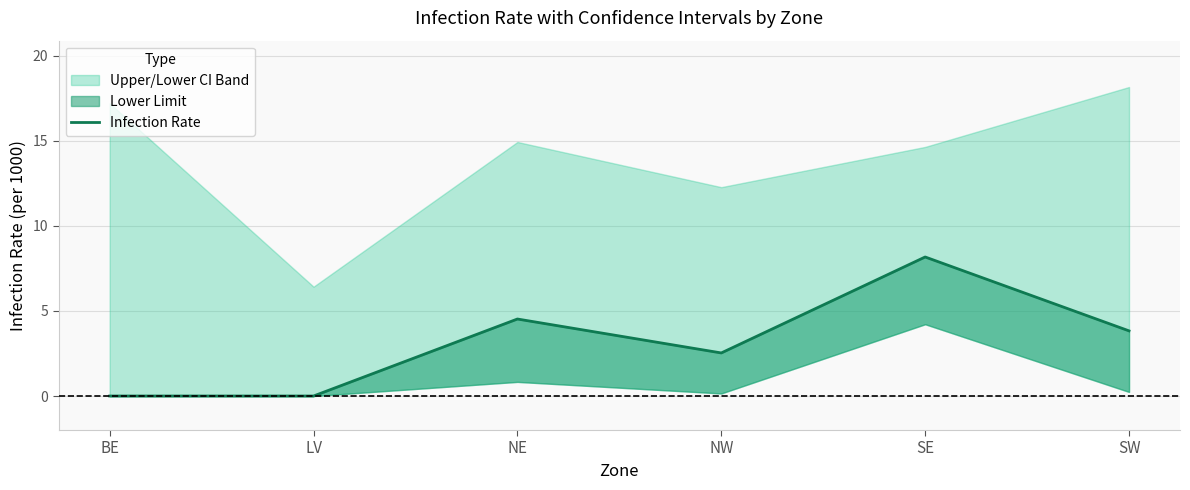

How many data points does each series have?

6